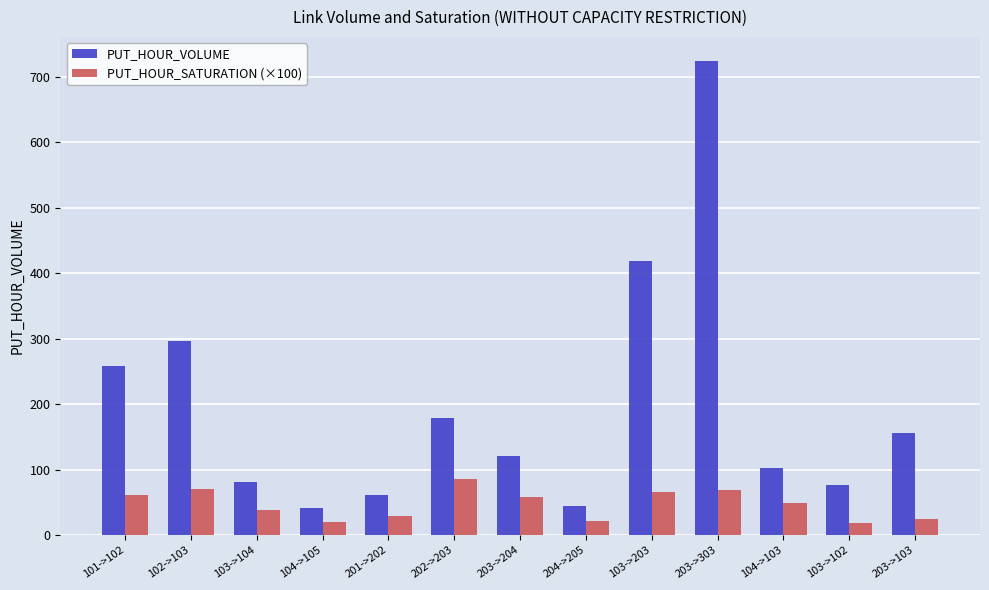

What is the label of the 6th bar from the right?

204->205